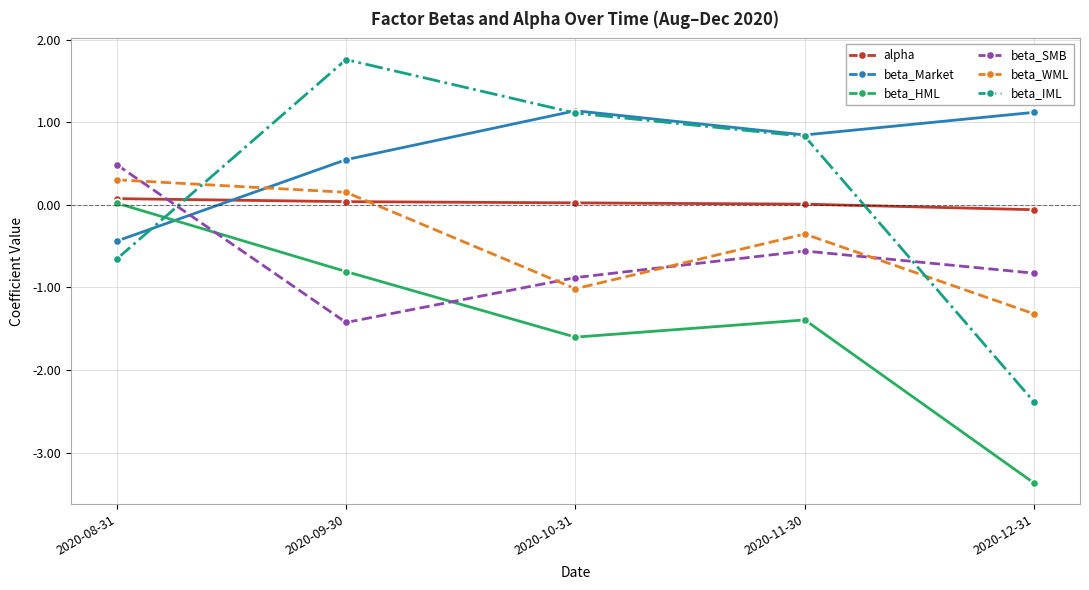

Rank the series at 2020-08-31 from lowest to highest value.

beta_IML, beta_Market, beta_HML, alpha, beta_WML, beta_SMB